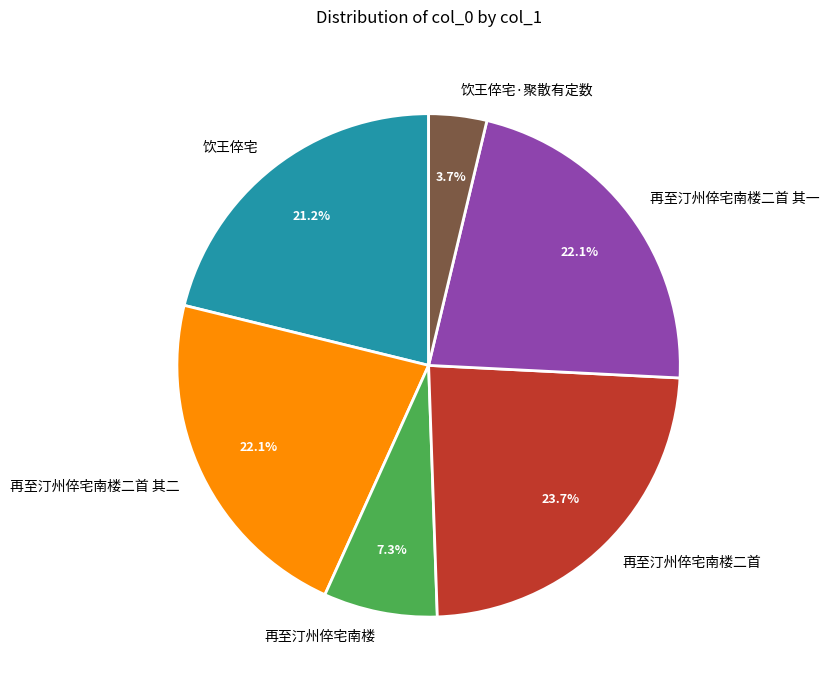

Which category has the smallest portion of the pie?

饮王倅宅·聚散有定数